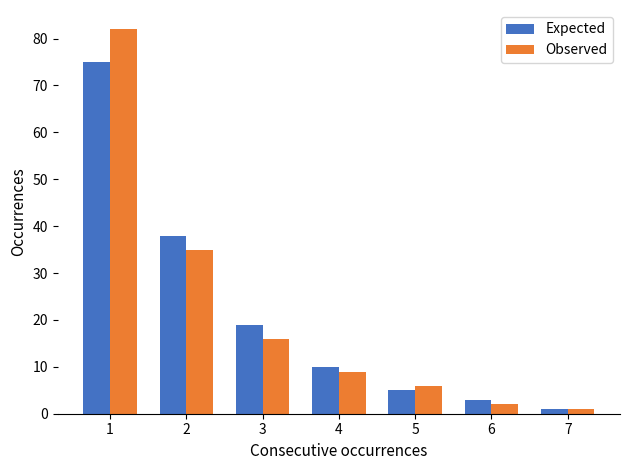

Read the Observed value at 2, to the nearest 10.

40